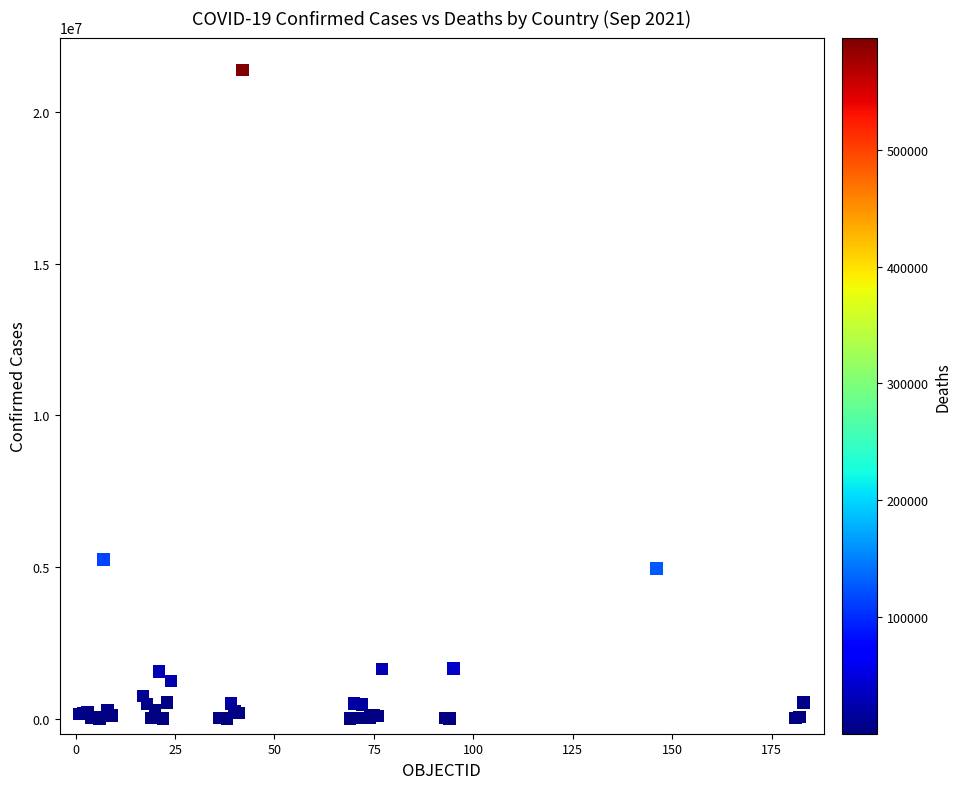

What Y value in the scatter plot is closest to 10701073?

5255261